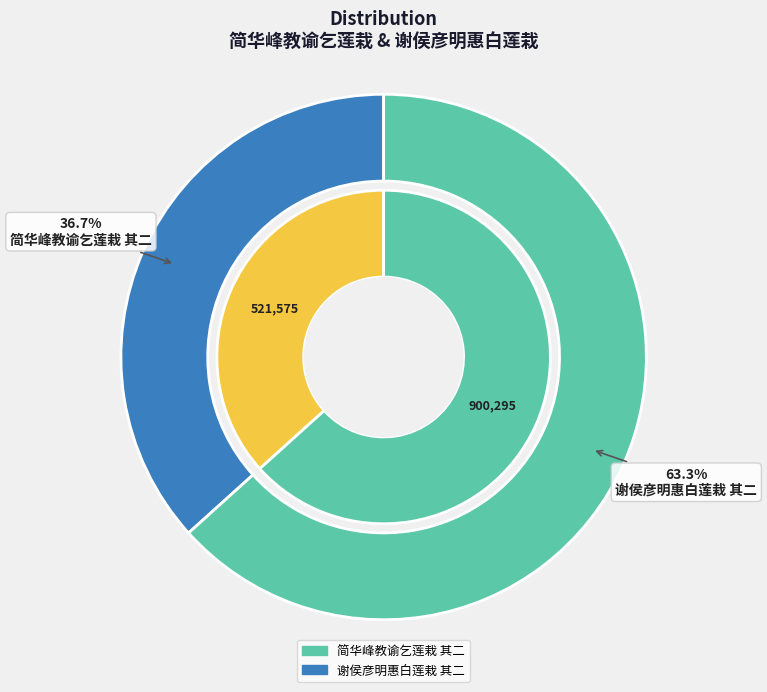

What is the change in value from 简华峰教谕乞莲栽 其二 to 谢侯彦明惠白莲栽 其二?

+378720